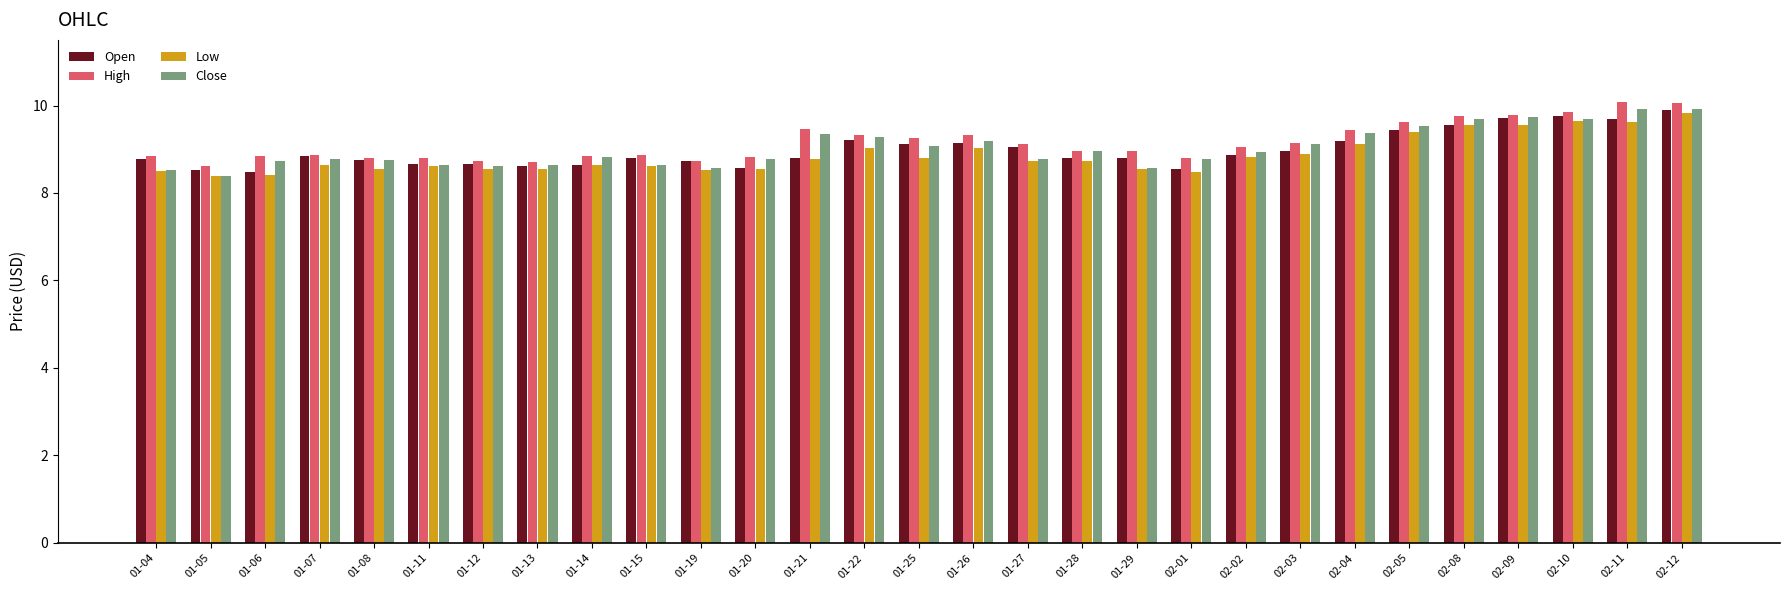

What is the difference between the second highest and second lowest values in the Close series?

1.4